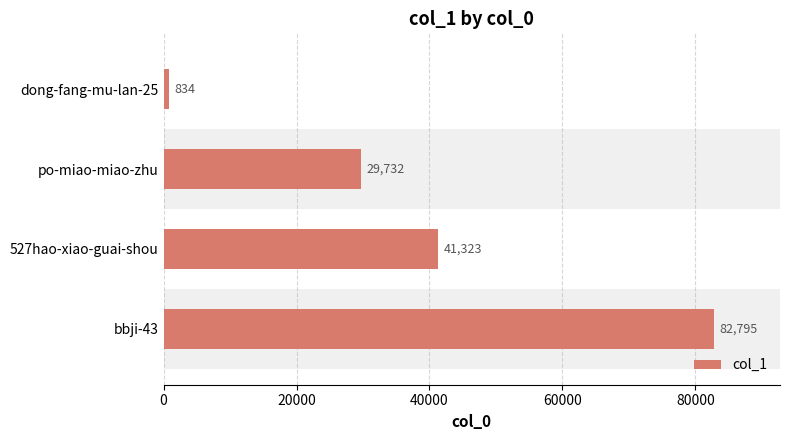

What is the average value?

38671